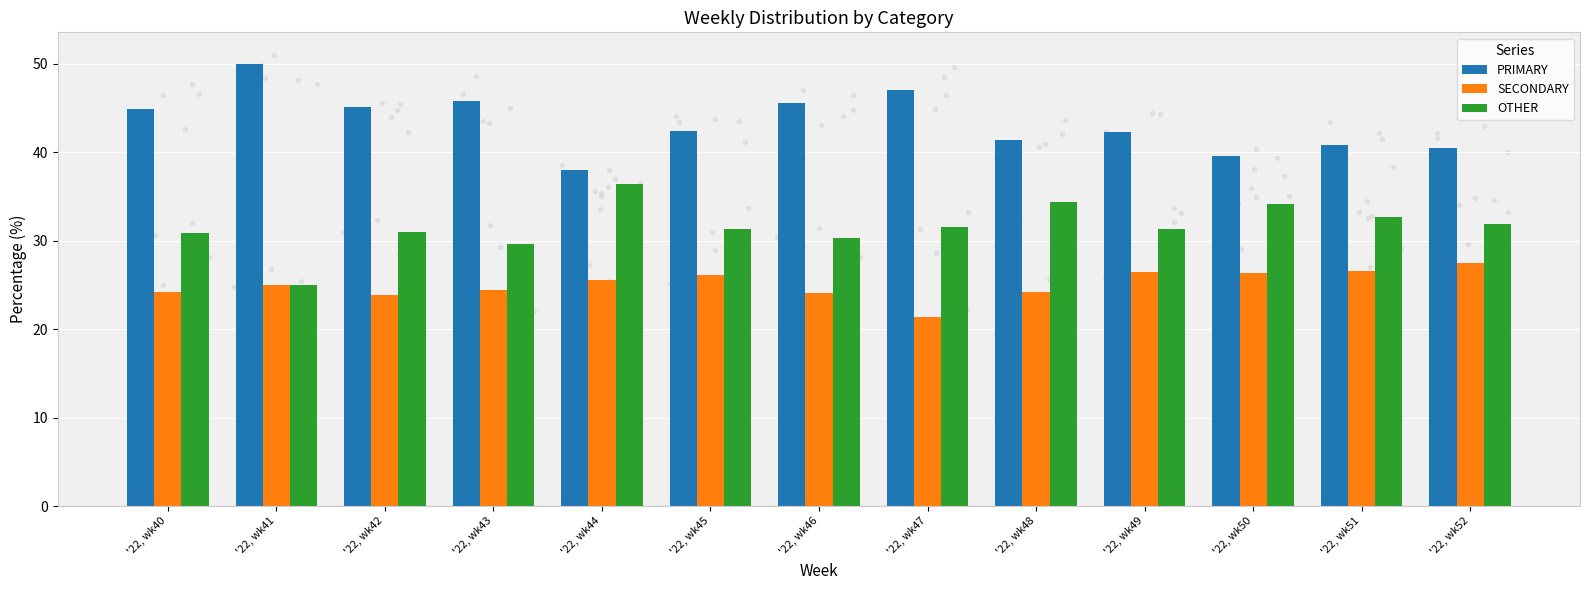

Which series reaches the maximum Y coordinate?

PRIMARY